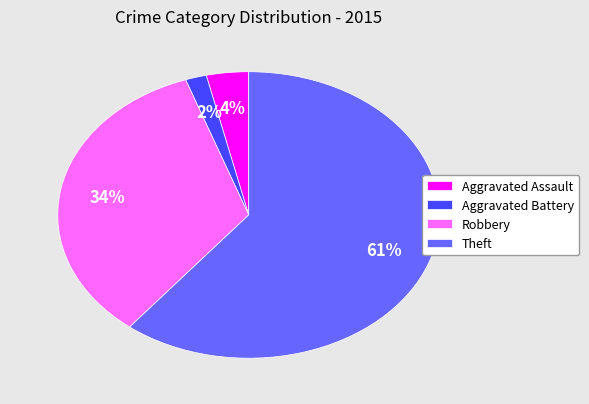

Do Robbery and Aggravated Battery together represent more than half of the pie?

No